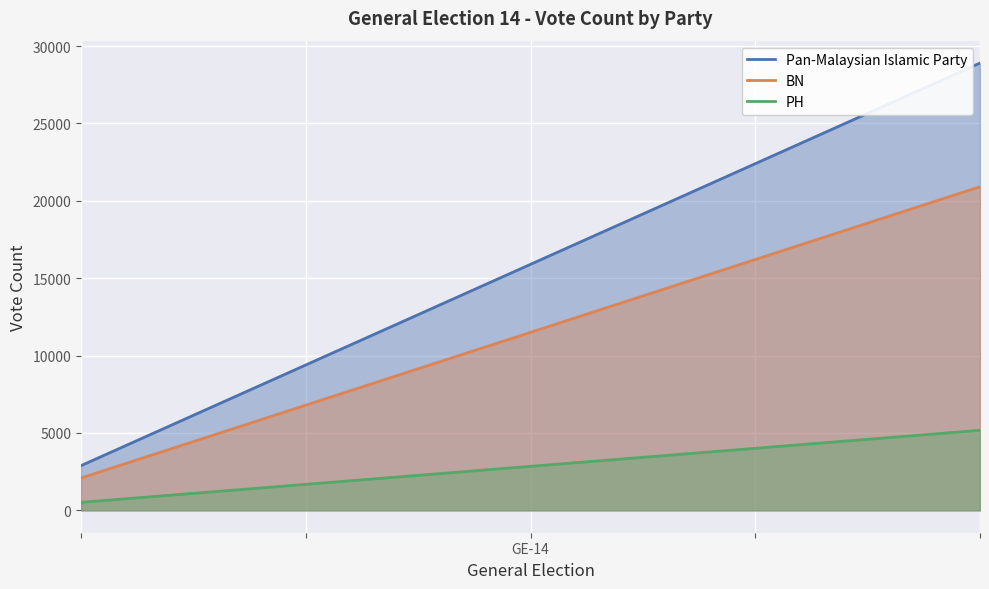

What is the difference between the maximum and minimum values in the PH series?

4655.7